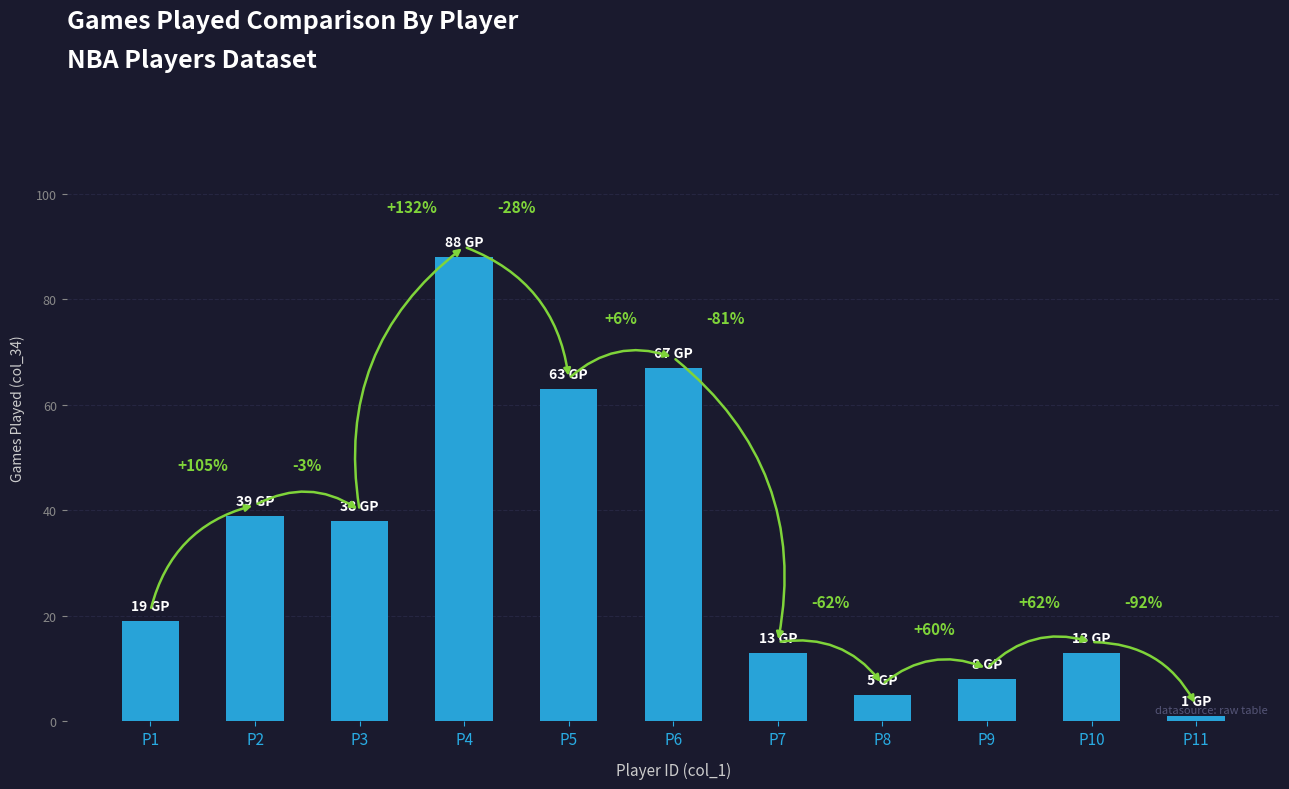

Between P4 and P11, which is larger?

P4